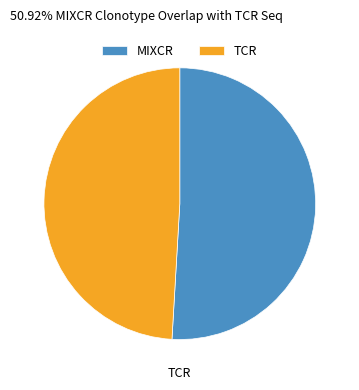

What is the smallest slice in the pie chart?

TCR